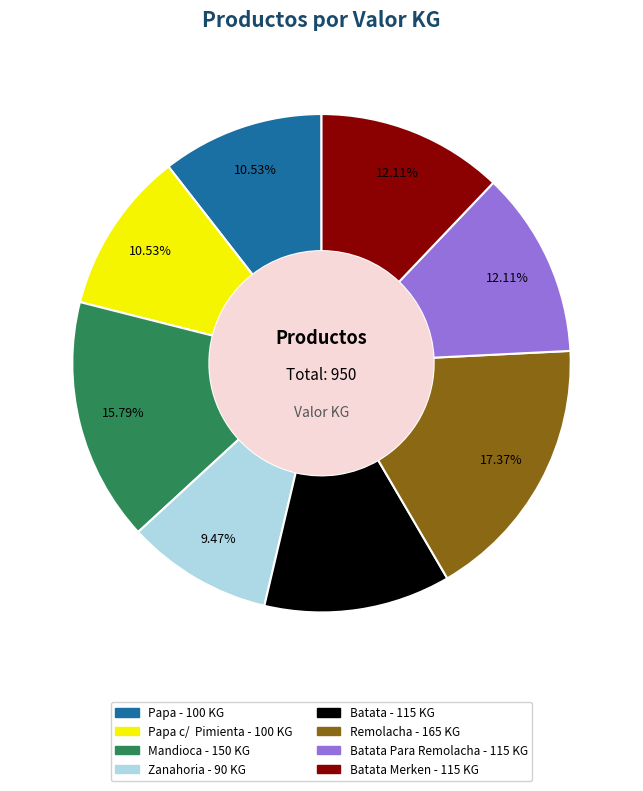

Is there a majority slice in this chart?

No